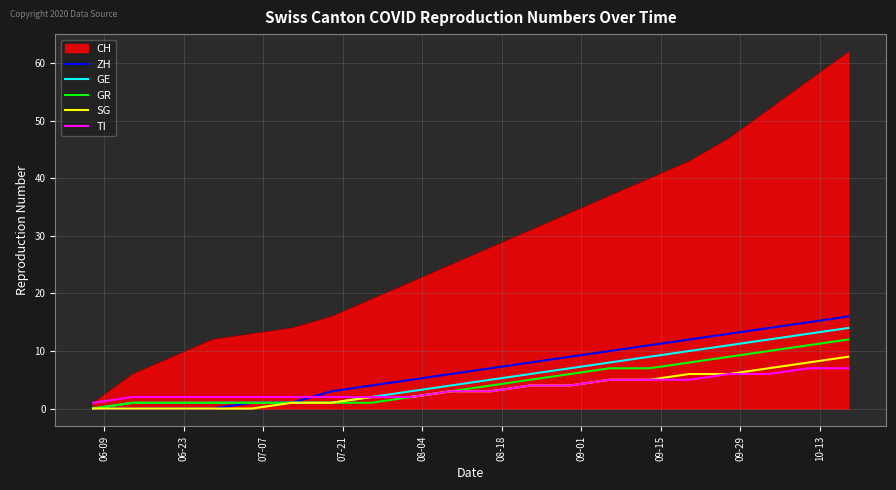

Which series has the largest range (max minus min)?

CH